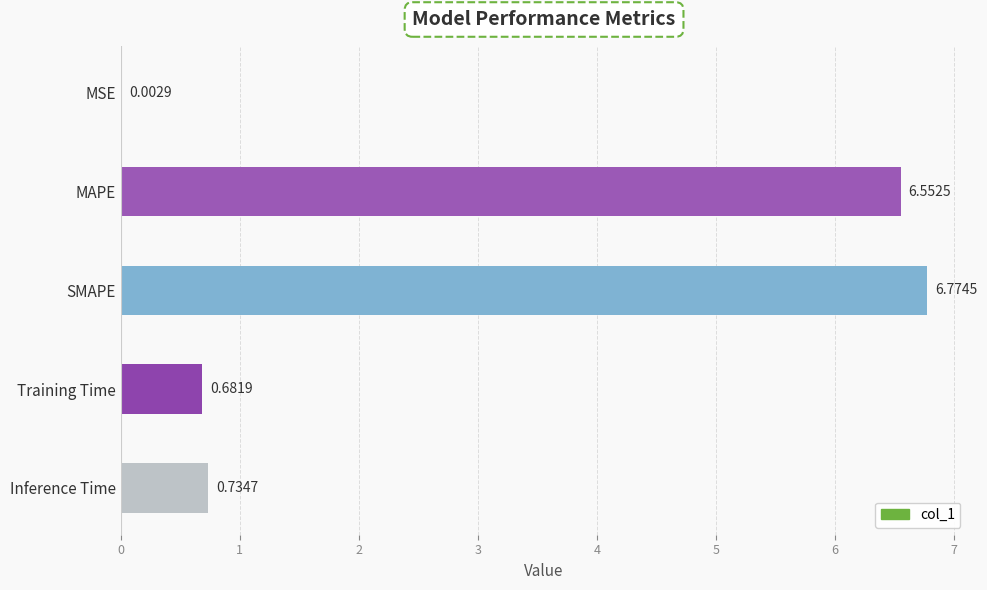

At which label is the value closest to 3?

Inference Time